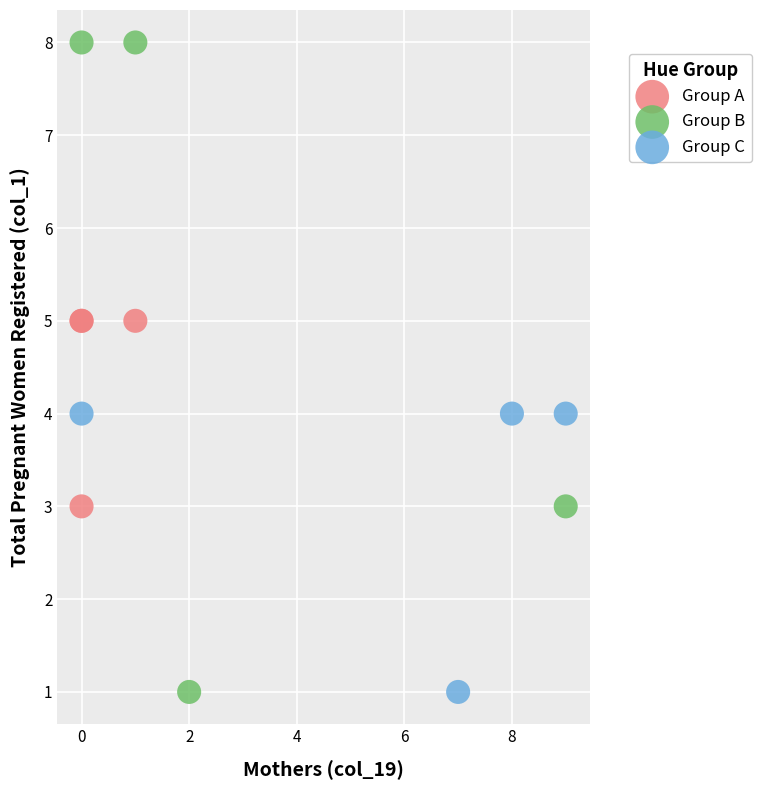

Which series contains the highest Y value?

Group B